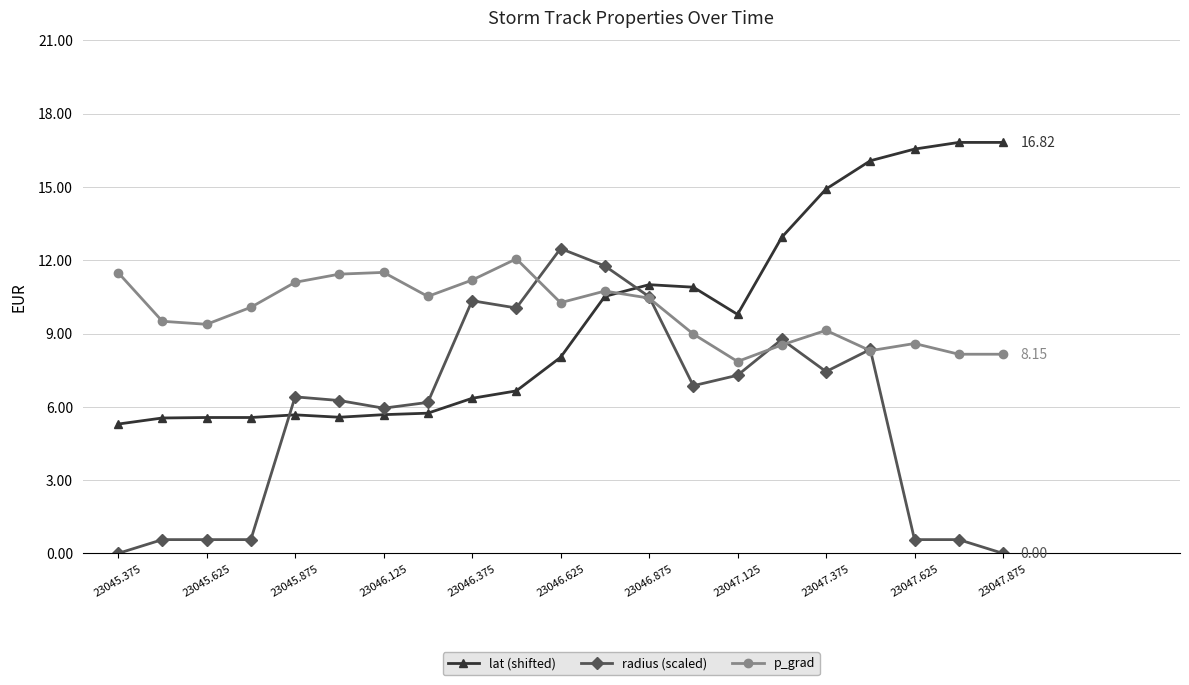

How many times do p_grad and lat (shifted) cross each other?

1